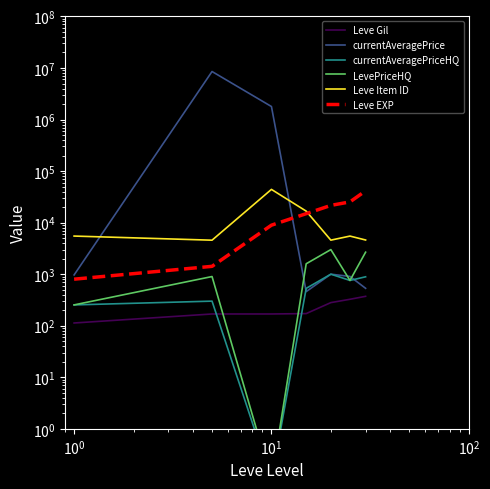

True or false: LevePriceHQ has a value of 1563.5 at $\mathdefault{10^{-1}}$.

False